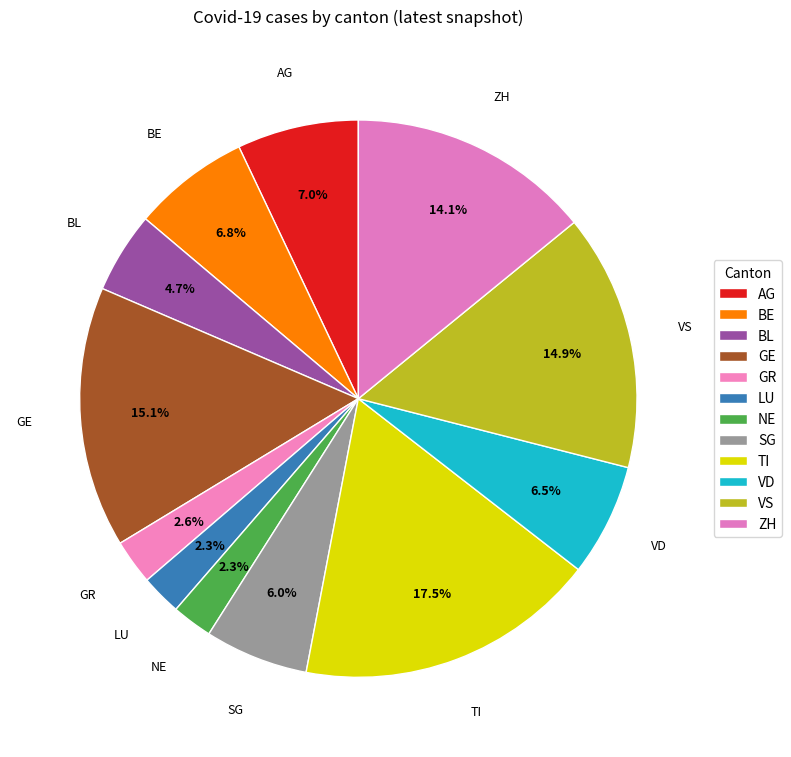

What is the ratio of the value at ZH to the value at VD?

2.2